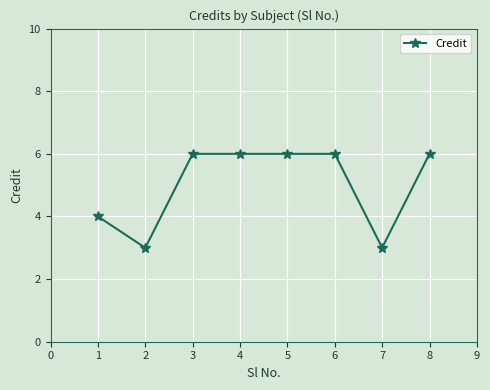

At which category does the data reach its first local valley?

2